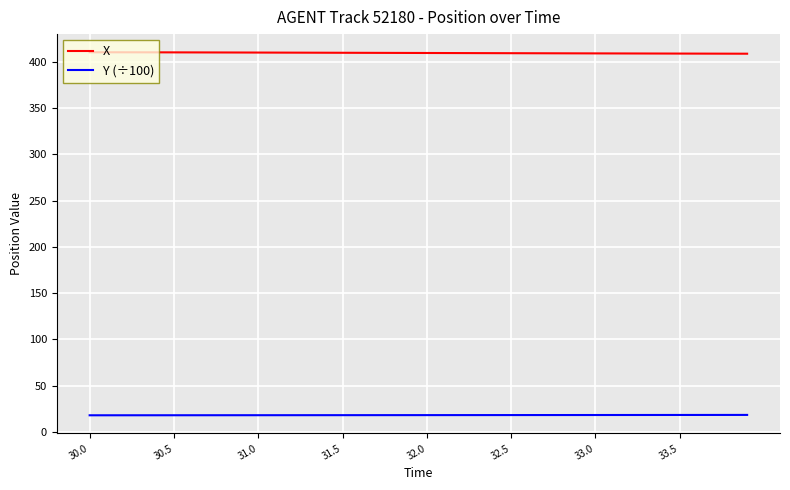

What is the minimum value for X?

408.6